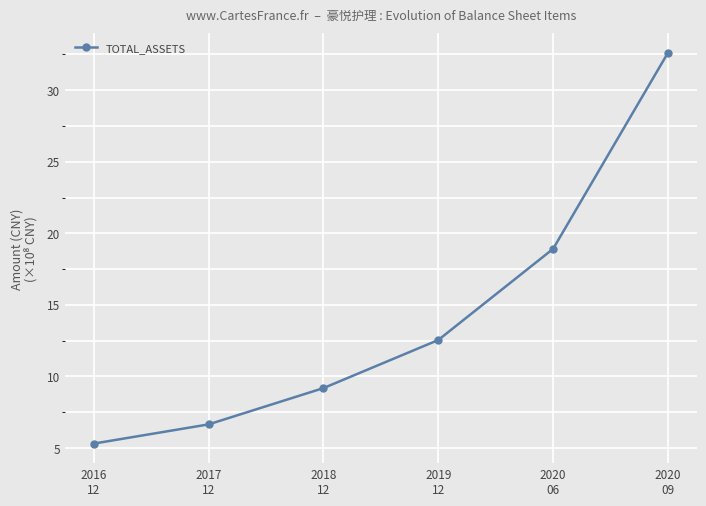

Reading left to right, what are all the values shown in this chart?

5.3	6.6	9.2	12.5	18.9	32.6